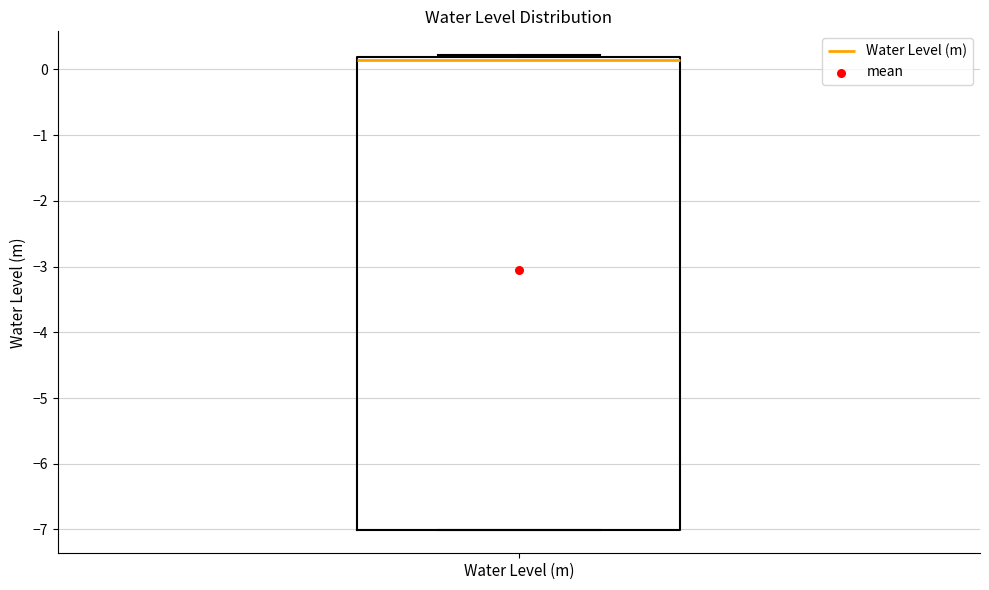

Where is the lower edge of the box for Water Level (m) on the y-axis? The values are not printed on the chart, so give them approximately, as read against the axis.

-7.0